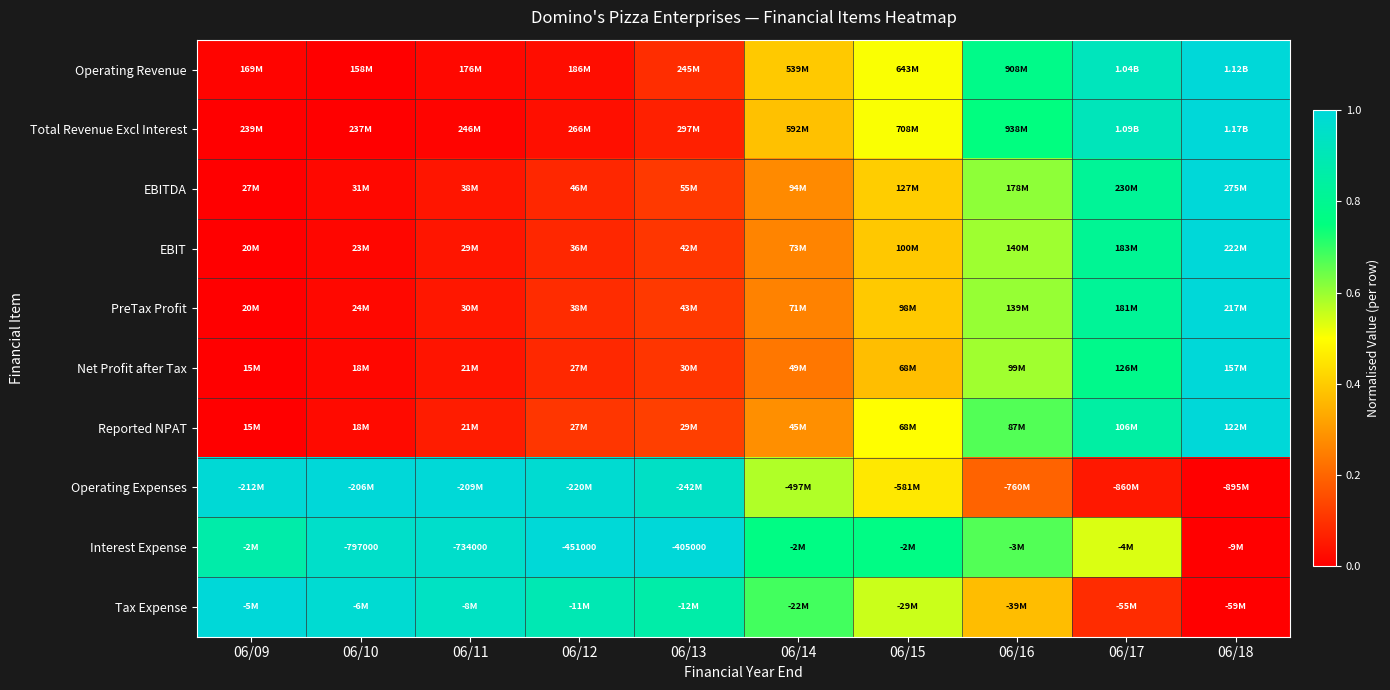

Between 06/18 and 06/13, which is larger?

06/18